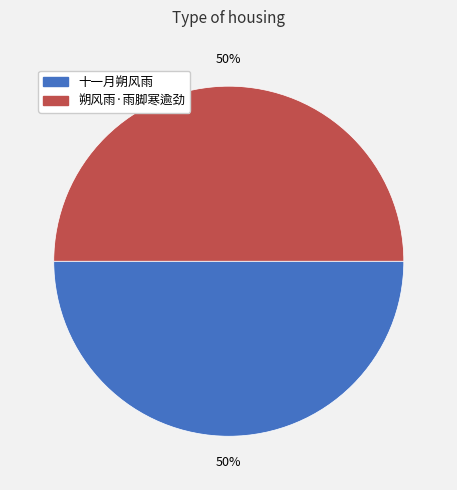

What percentage is the 十一月朔风雨 slice, to the nearest percent?

50%